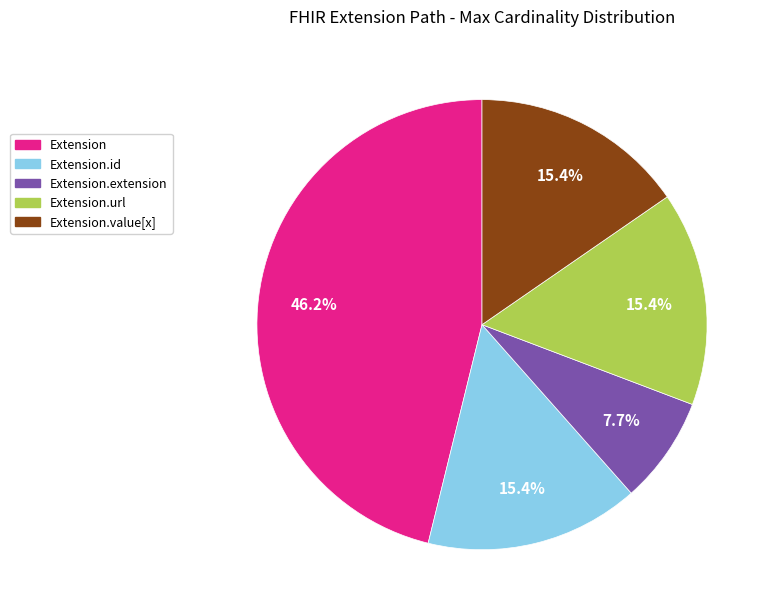

Is there a majority slice in this chart?

No